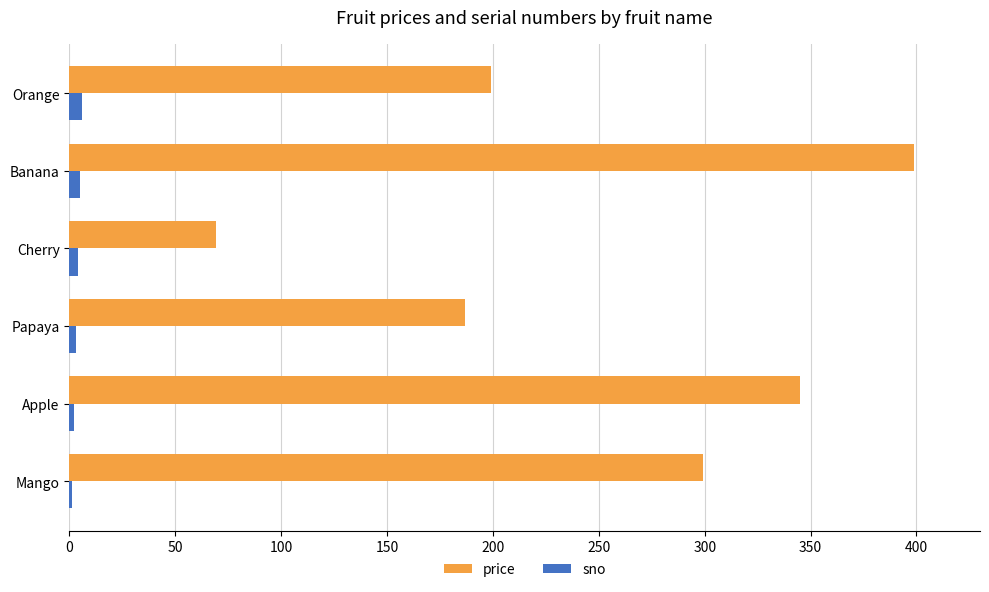

At which category is the sum across all series the highest?

Banana